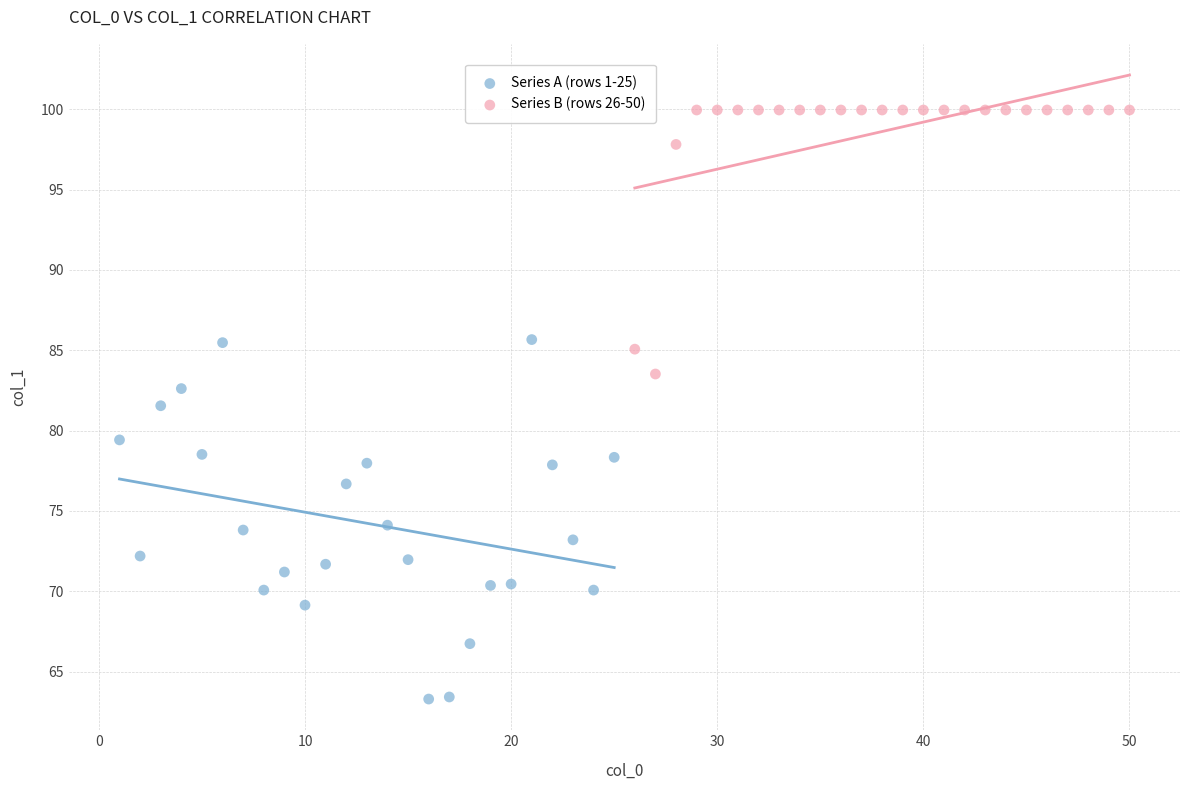

Which series has the widest spread of Y values?

Series A (rows 1-25)